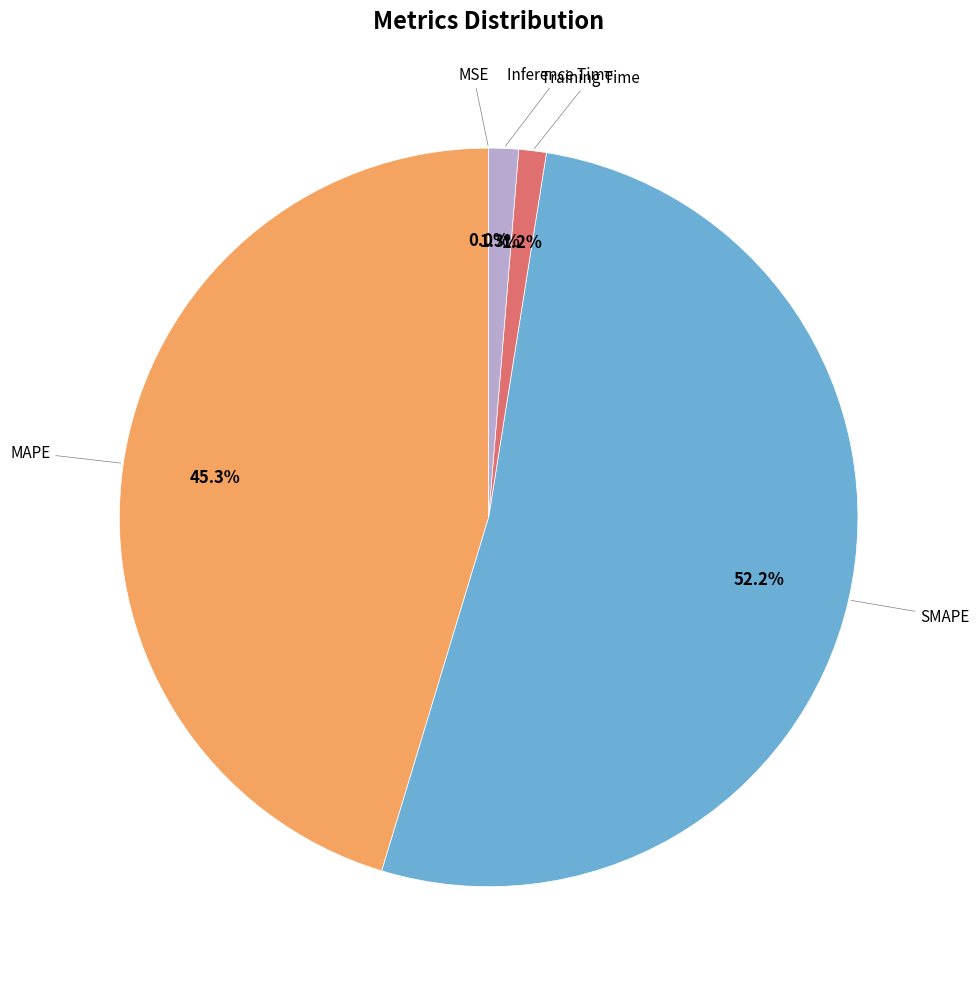

Is there a majority slice in this chart?

Yes